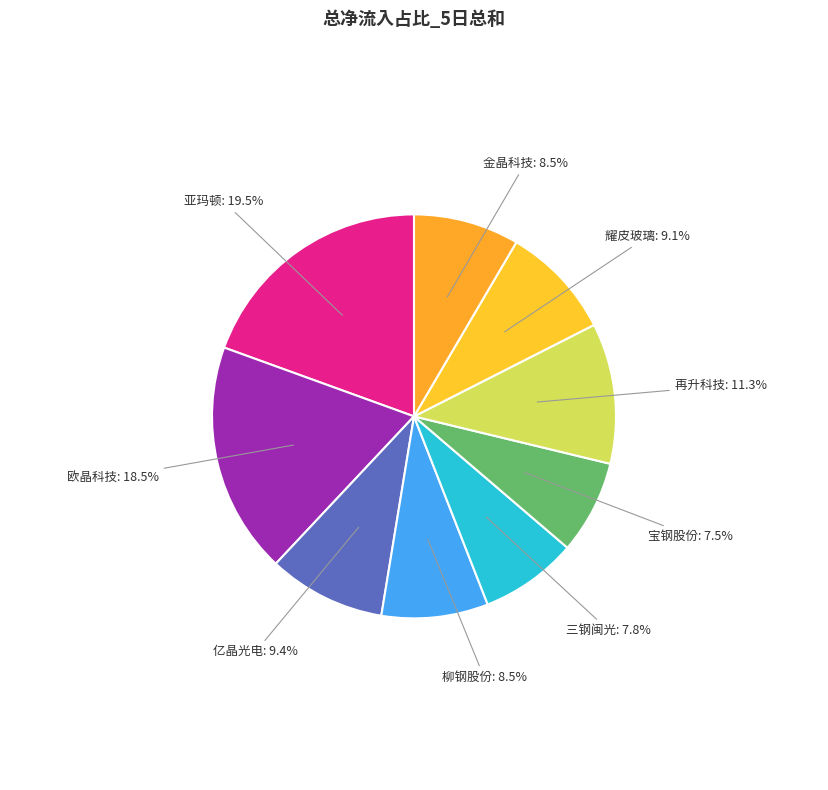

How many slices are in this pie chart?

9